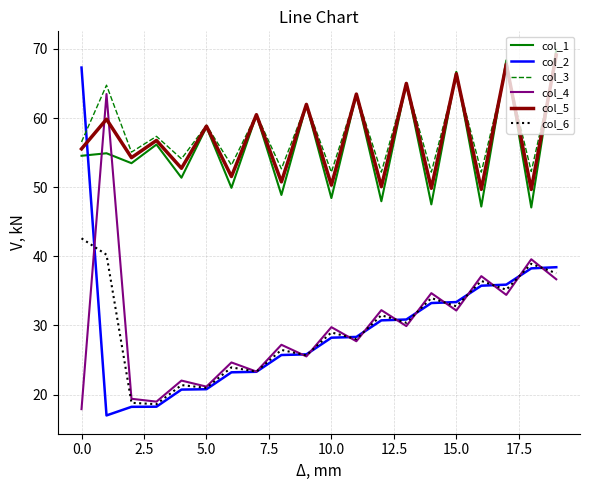

True or false: col_5 and col_2 cross at least once.

True